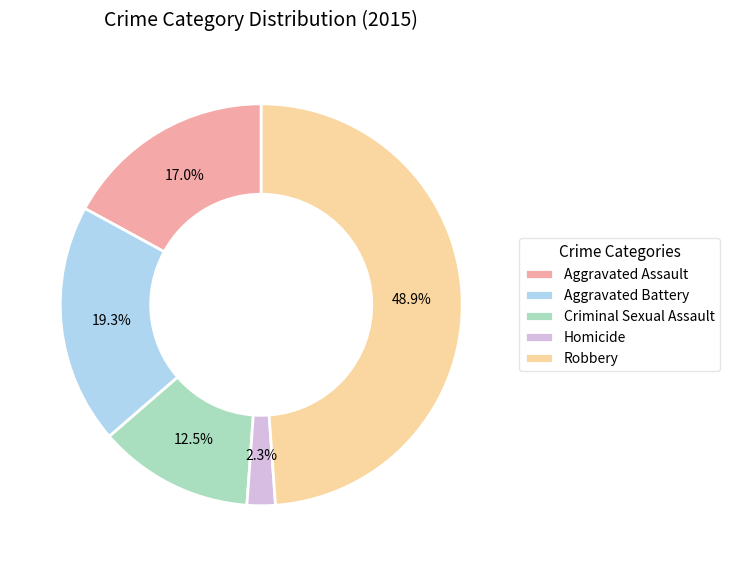

Does Aggravated Assault account for over 50% of the chart?

No